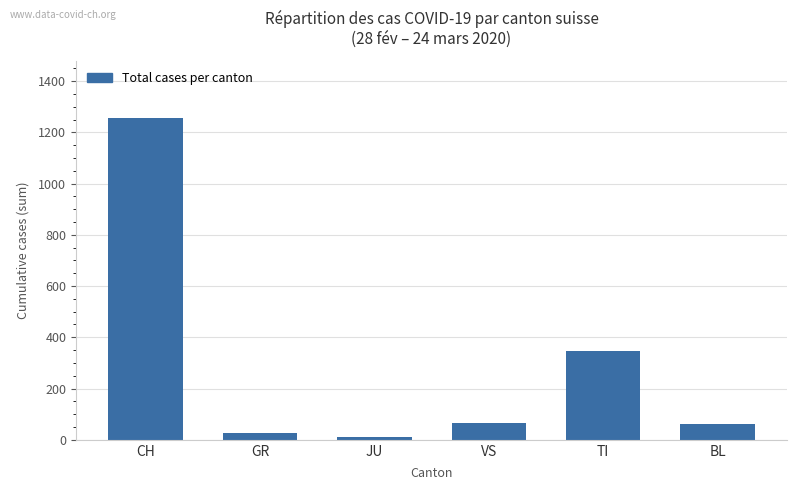

At which category does the chart reach its peak across all series?

CH